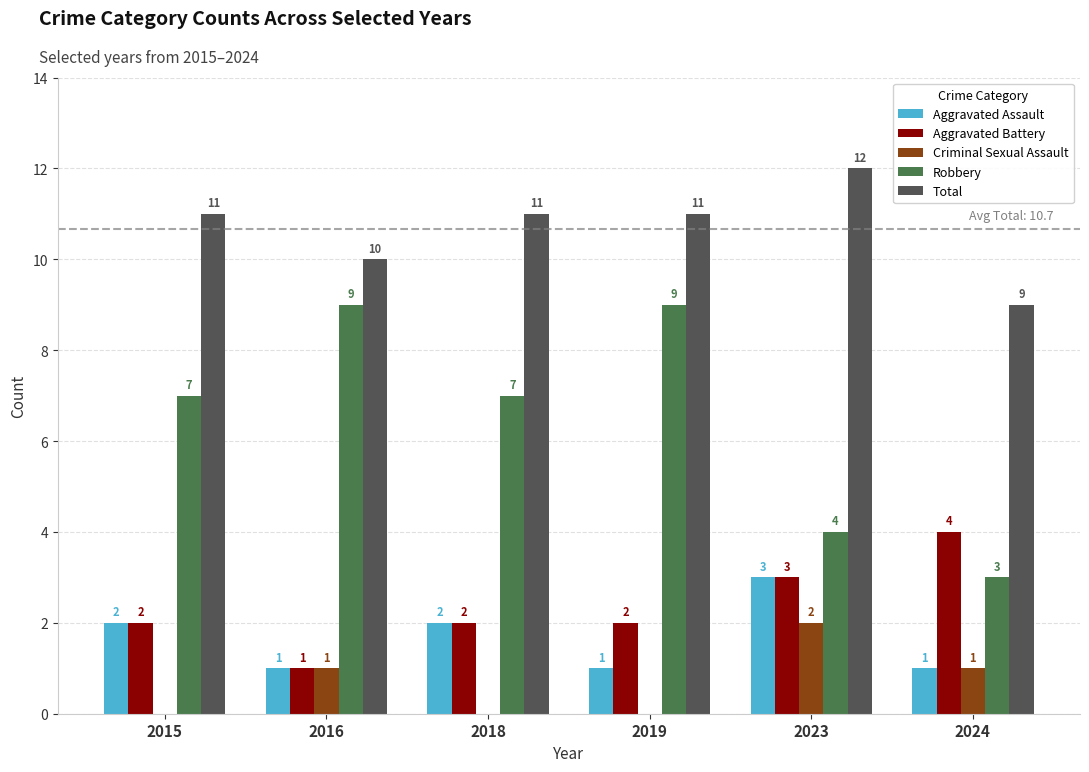

Count the number of data series in this chart.

5